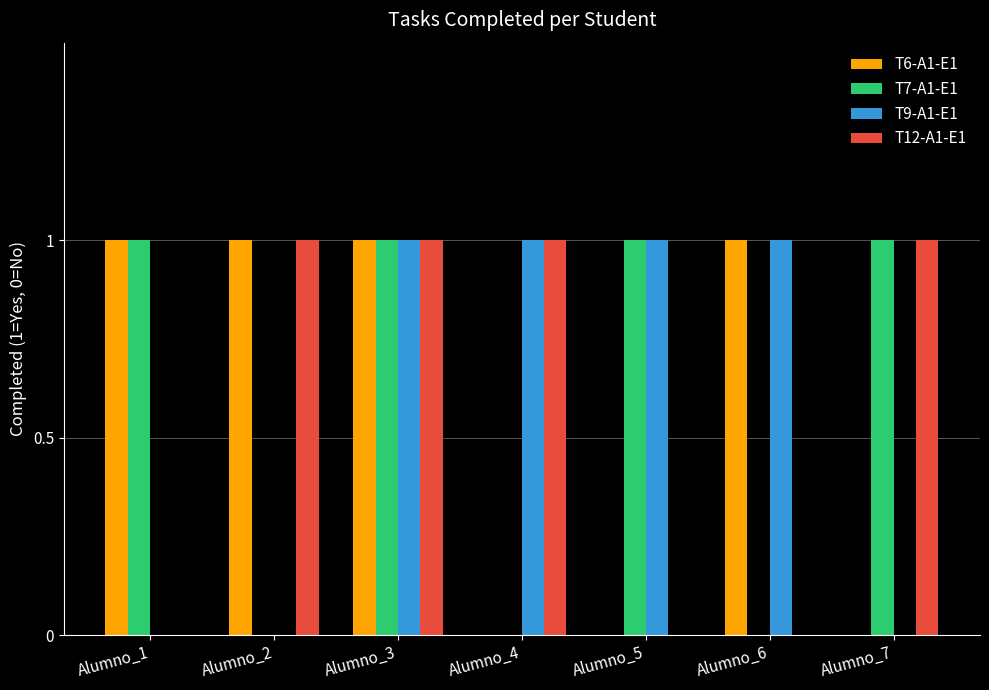

How many groups of bars are there?

7